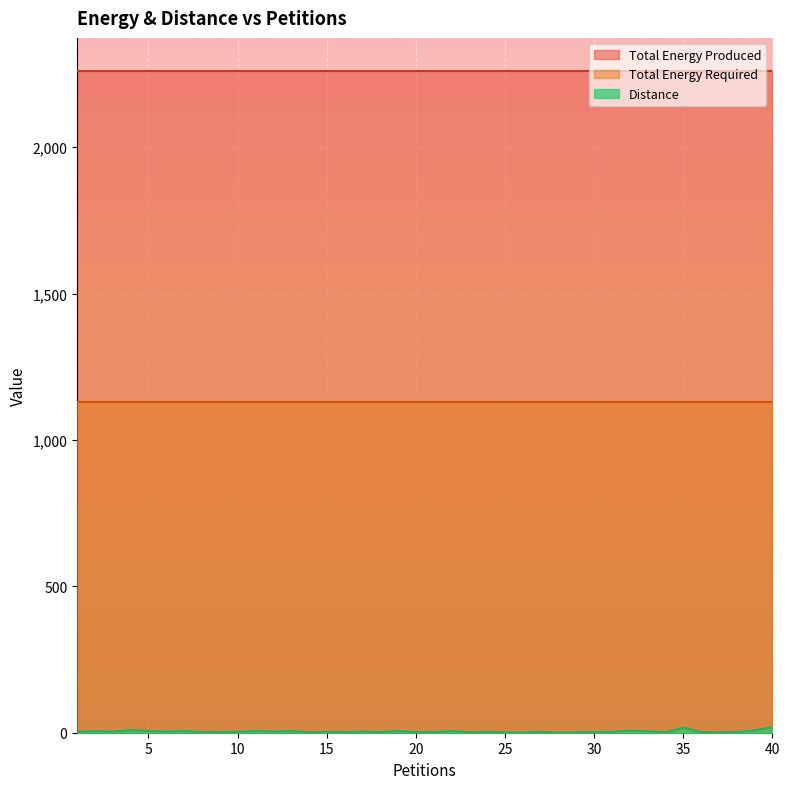

Is the value of Distance at 10 greater than the value of Total Energy Required at 4?

No